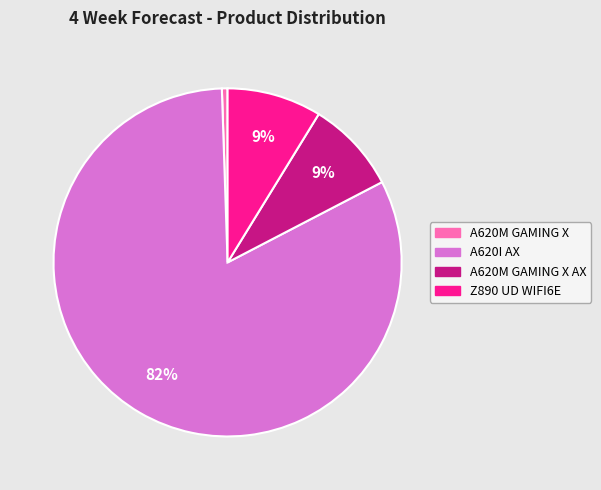

Is there any slice that represents more than half of the pie?

Yes